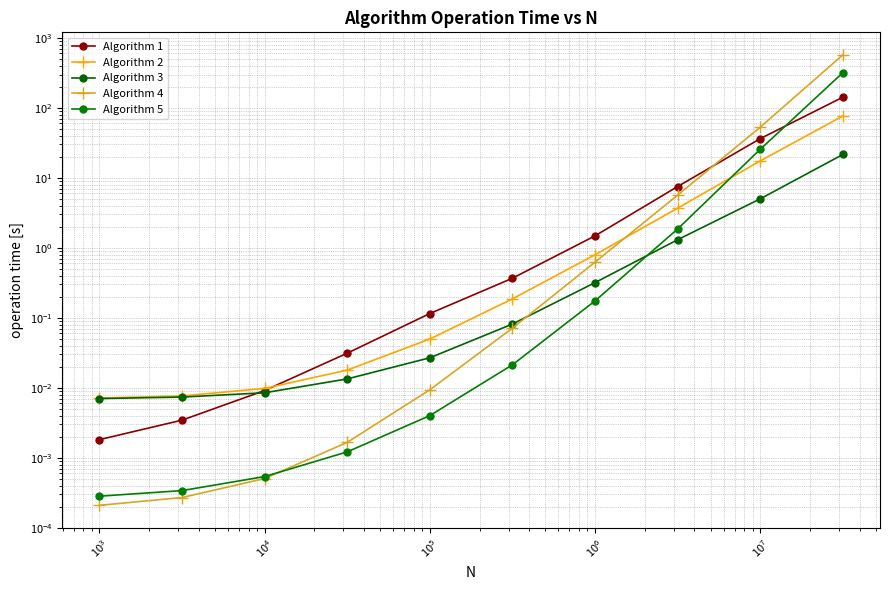

At how many categories does at least one series exceed 492?

1